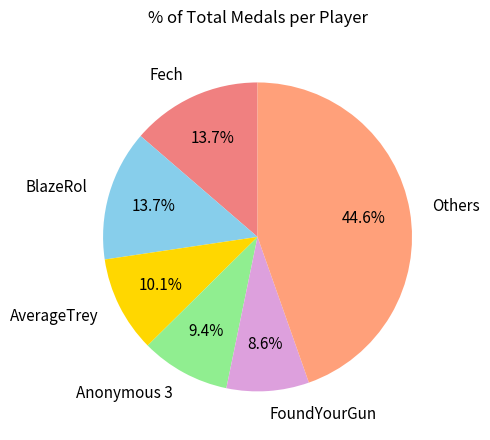

What is the ratio of the value at Anonymous 3 to the value at Fech?

0.7